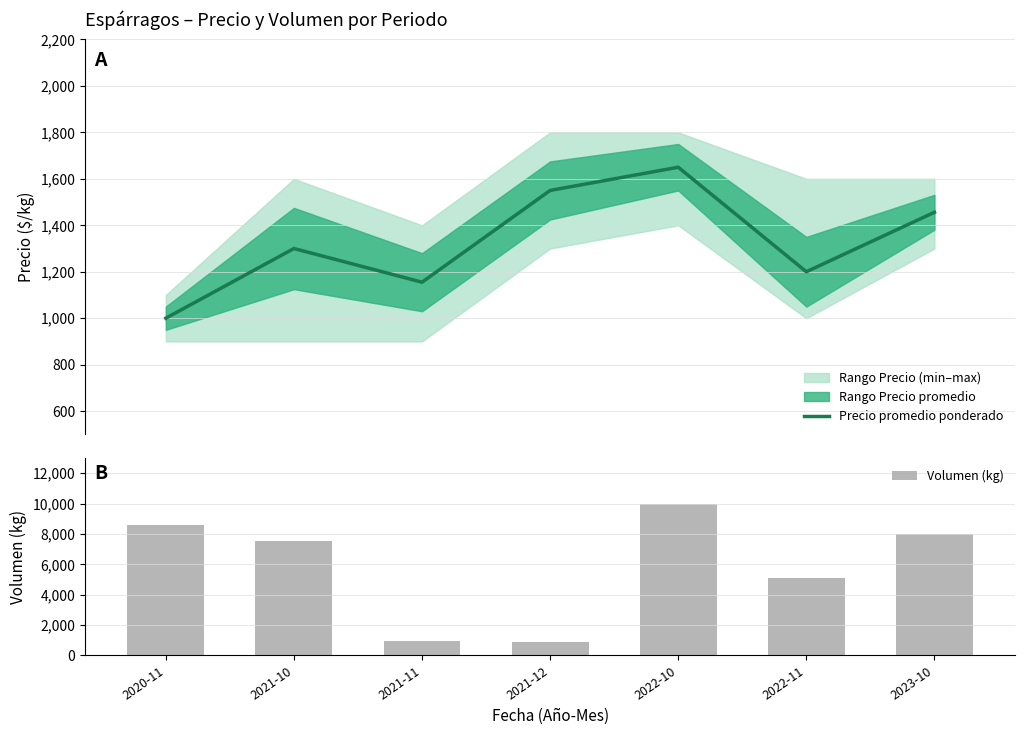

At which category is the sum across all series the highest?

2022-10